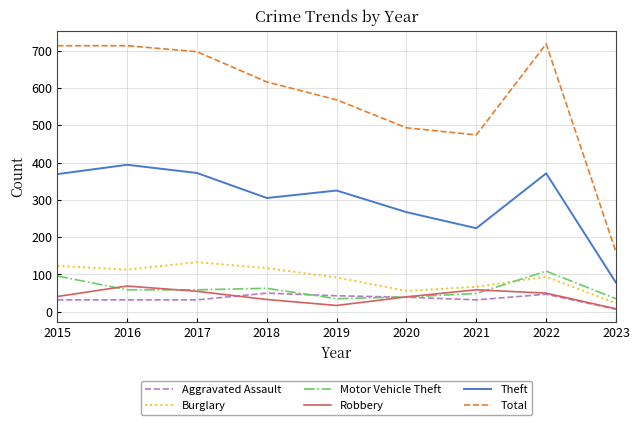

What is the lowest value of the Theft series?

78